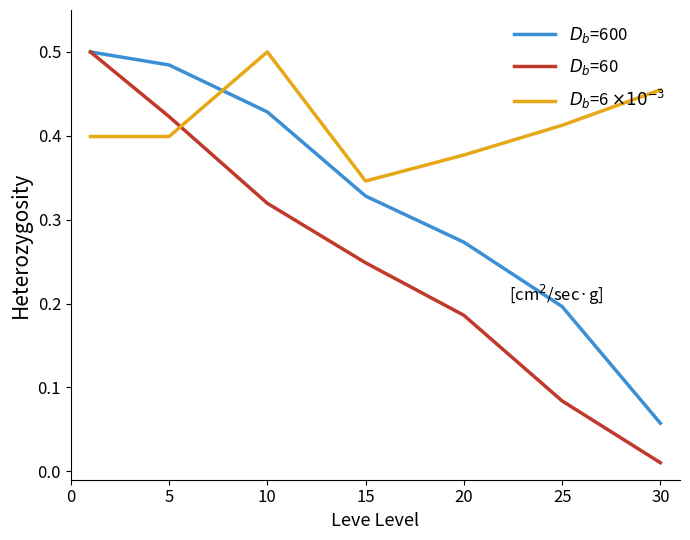

How many lines are shown in the chart?

3